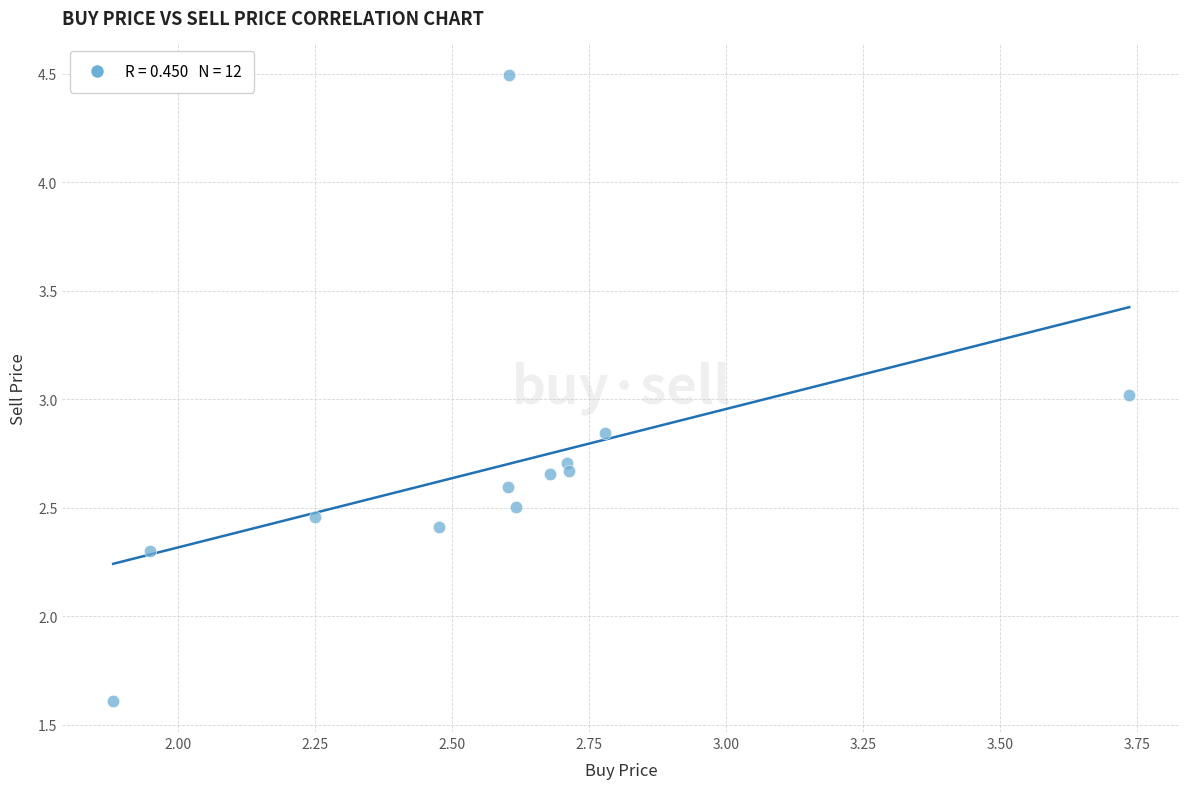

What is the range of Y values (max minus min)?

2.9